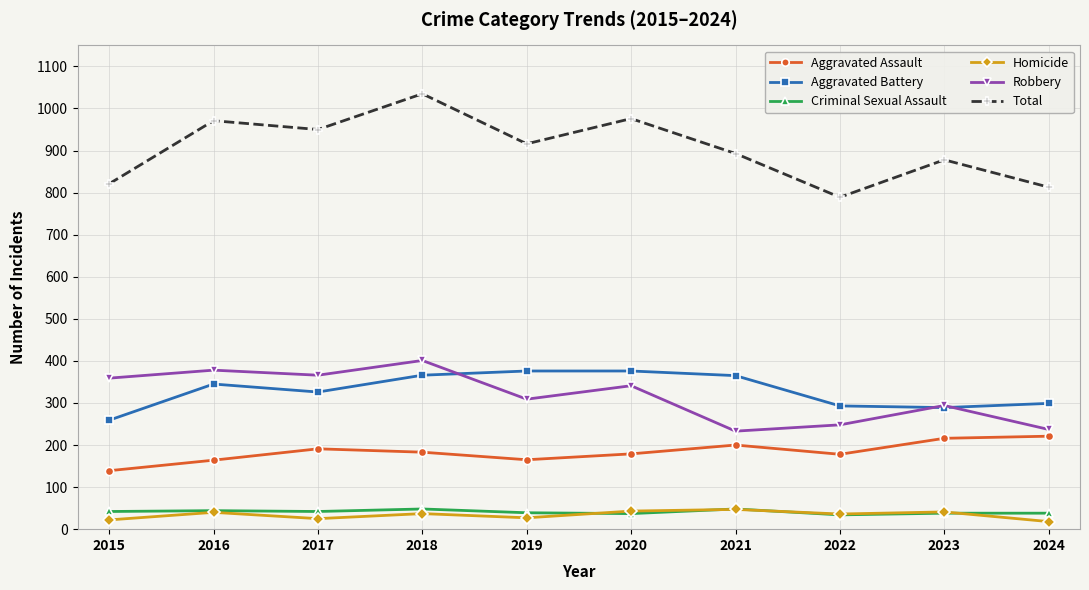

What is the sum of the Aggravated Assault values at 2020 and 2021?

379